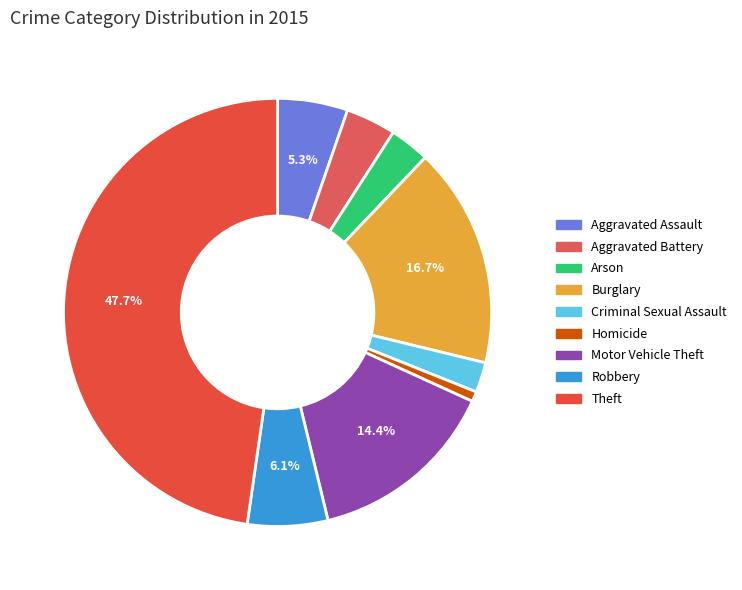

Does Motor Vehicle Theft represent more than half of the total?

No